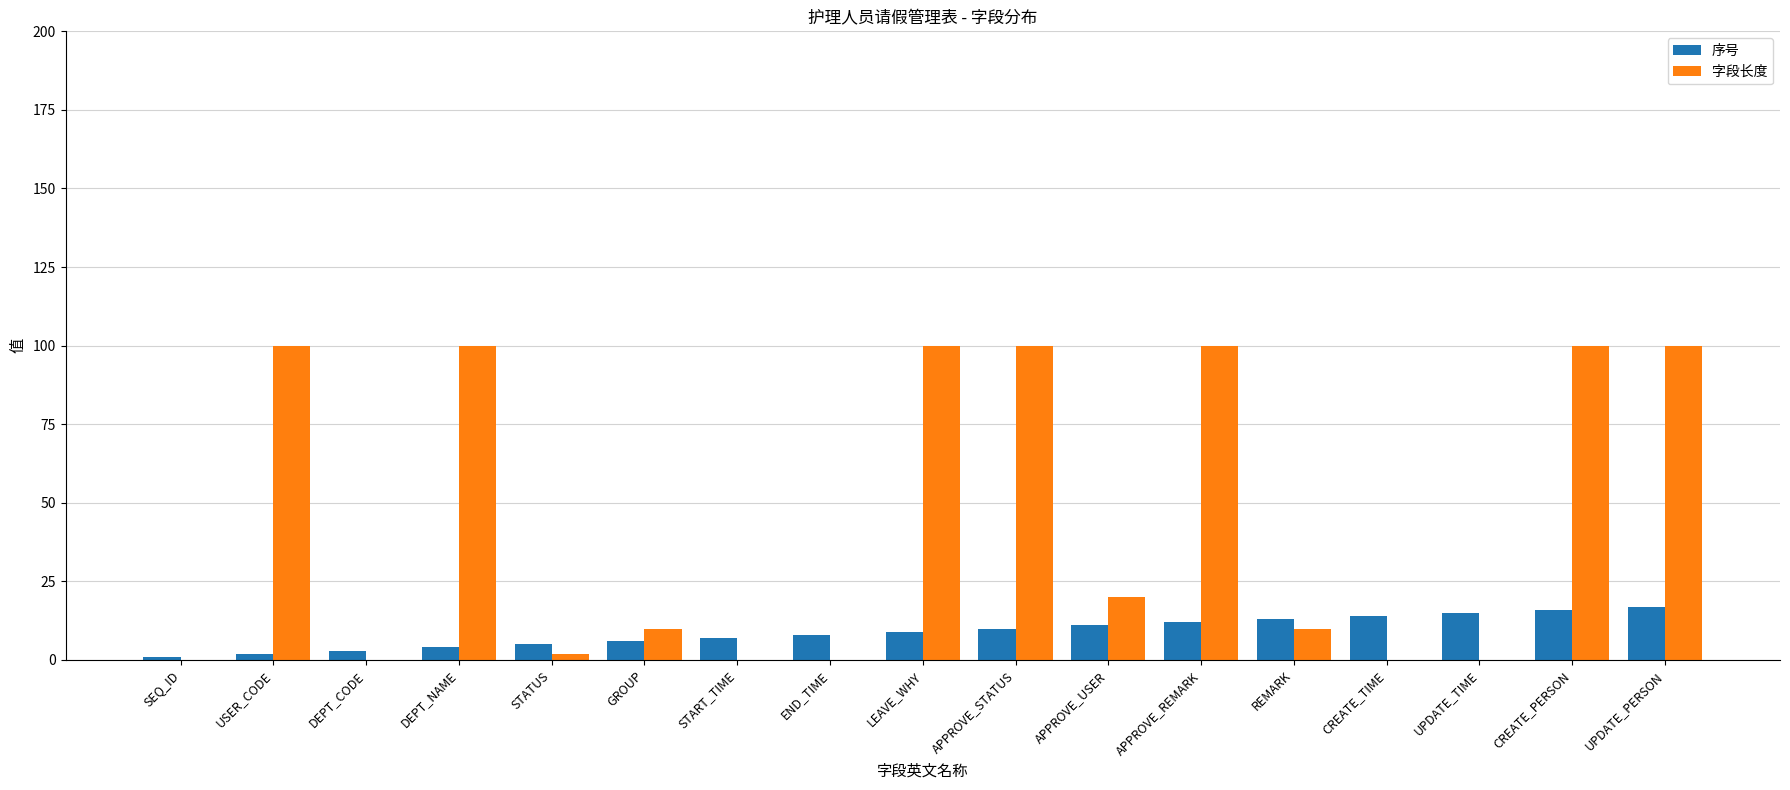

Which series has the largest total across all categories?

字段长度